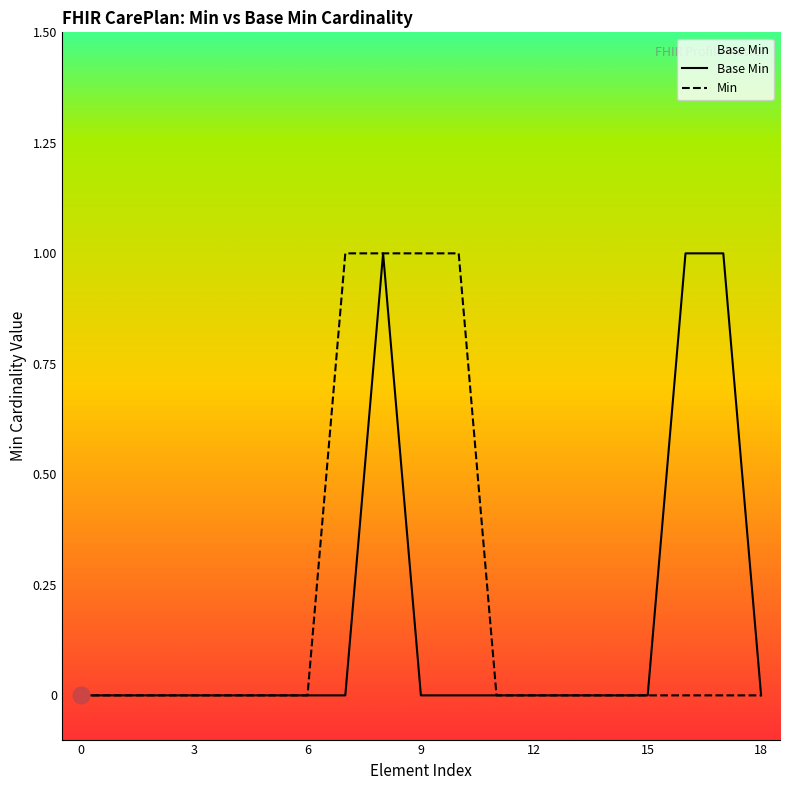

Which series has the largest total across all categories?

Min